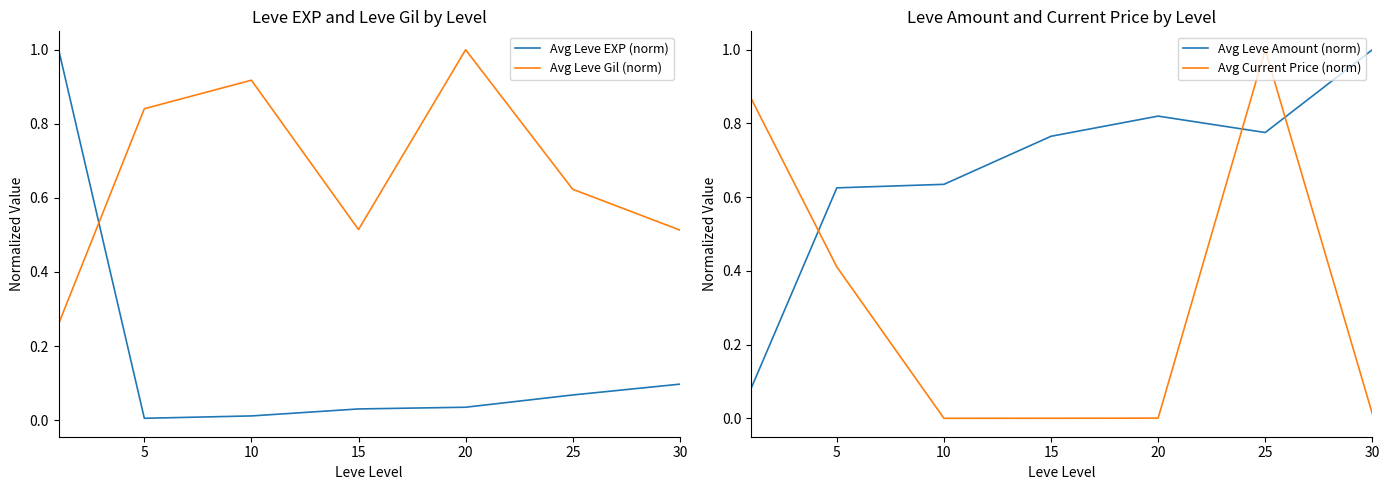

What is the average value of the Avg Leve Gil (norm) series?

0.7